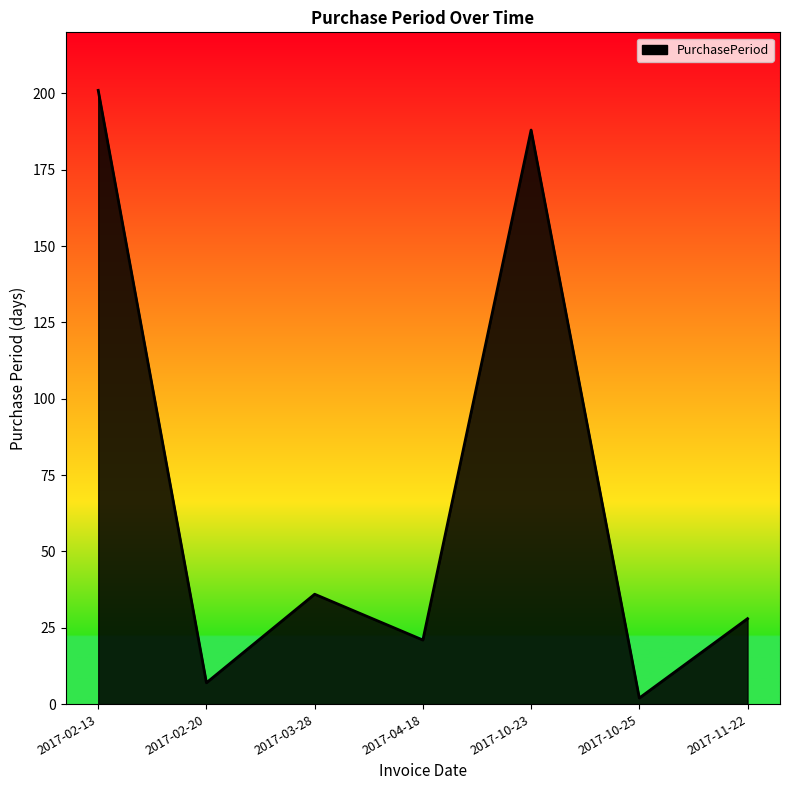

At which category does the chart reach its peak across all series?

2017-02-13